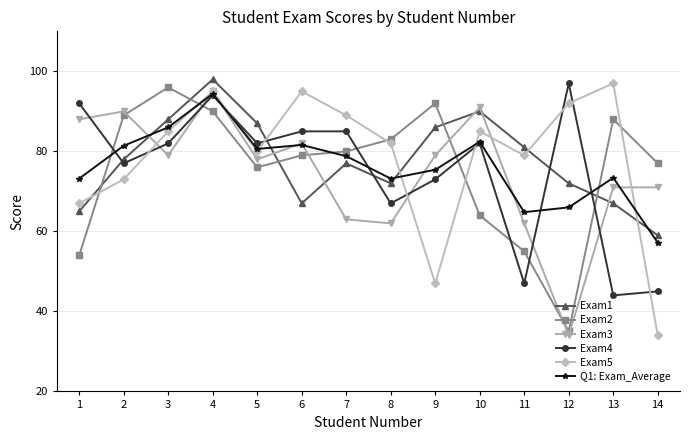

How many data points in Exam3 are less than 79?

7